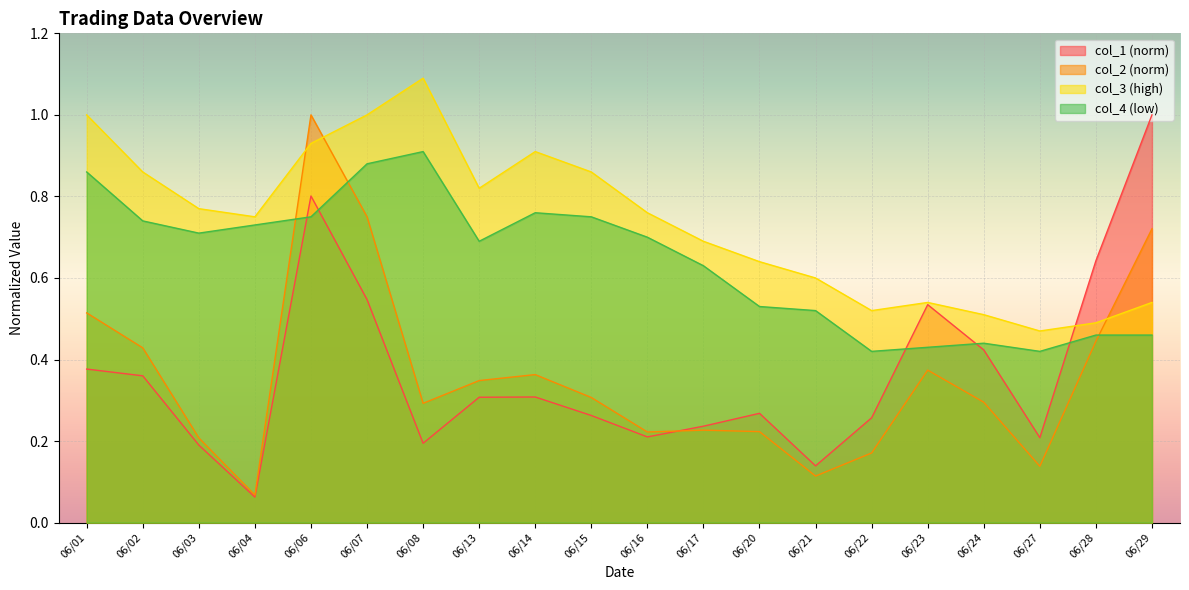

What is the value of the col_4 point at the 10th from the left?

0.8